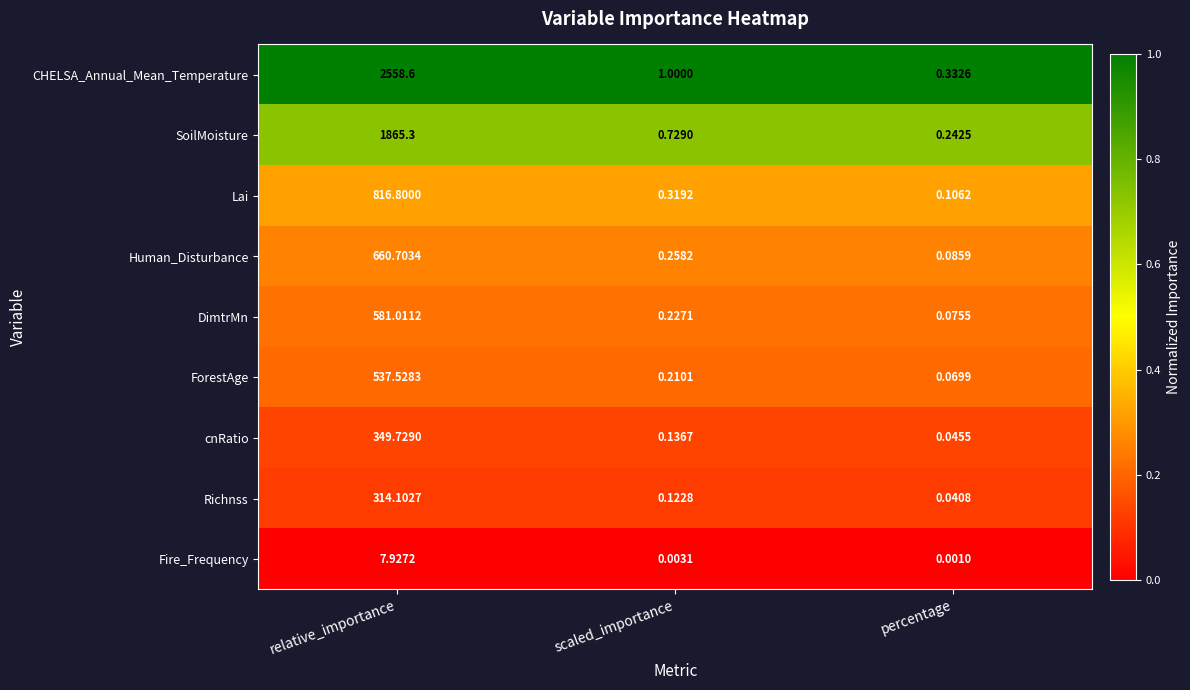

Rank the categories by CHELSA_Annual_Mean_Temperature value from lowest to highest.

percentage, scaled_importance, relative_importance